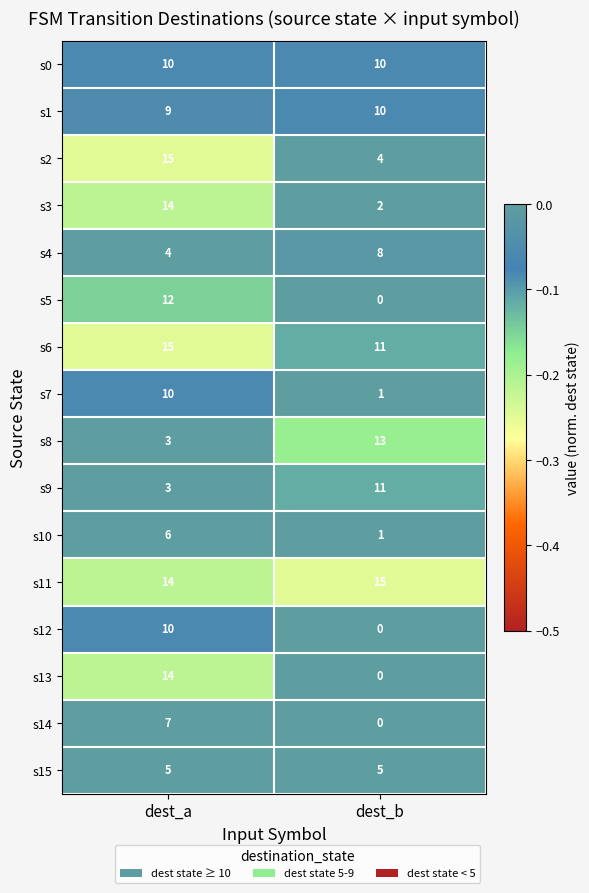

At which label is s11 closest to 14?

dest_a